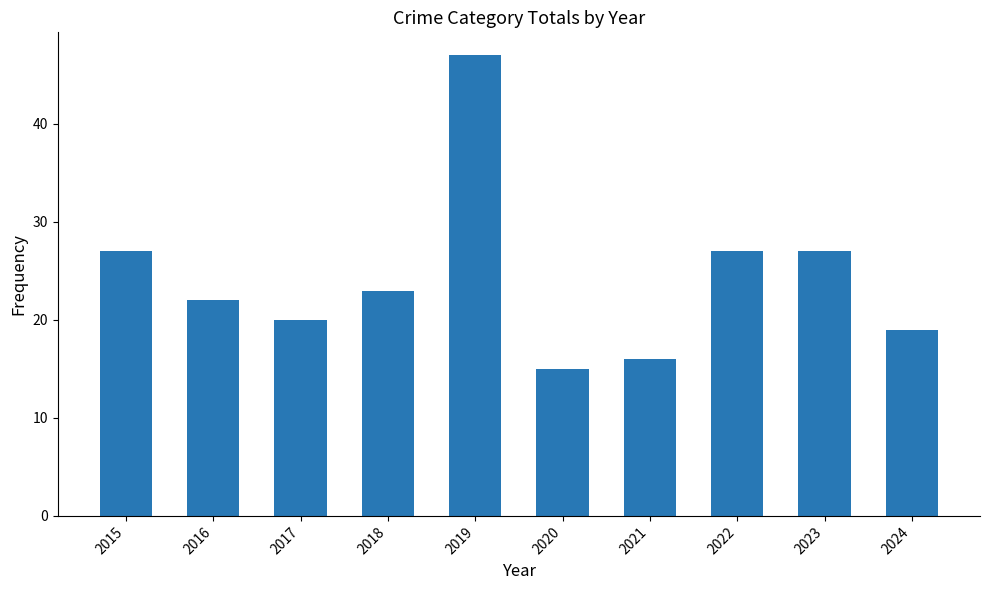

Does the chart contain any negative values?

No